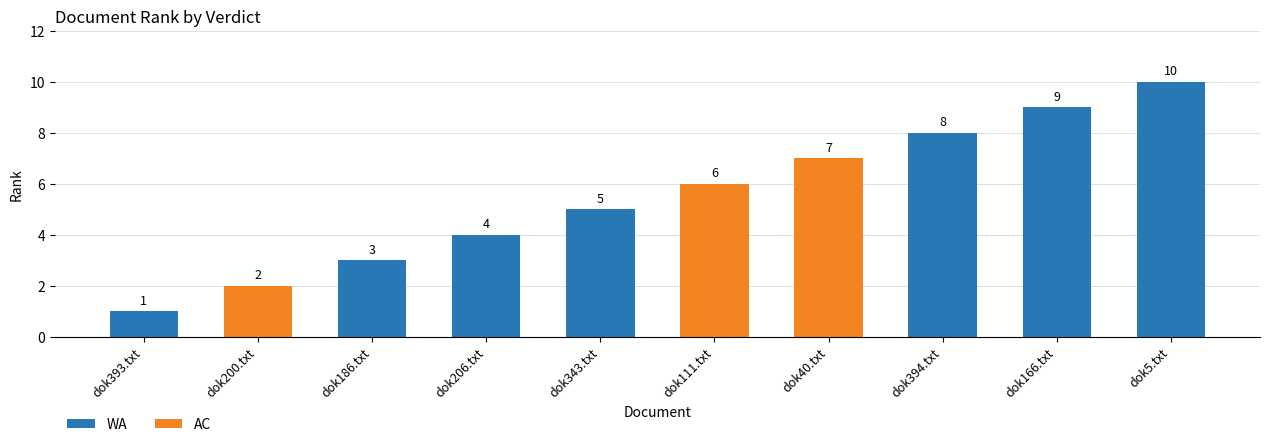

Is it true that AC equals 7 at dok40.txt?

True